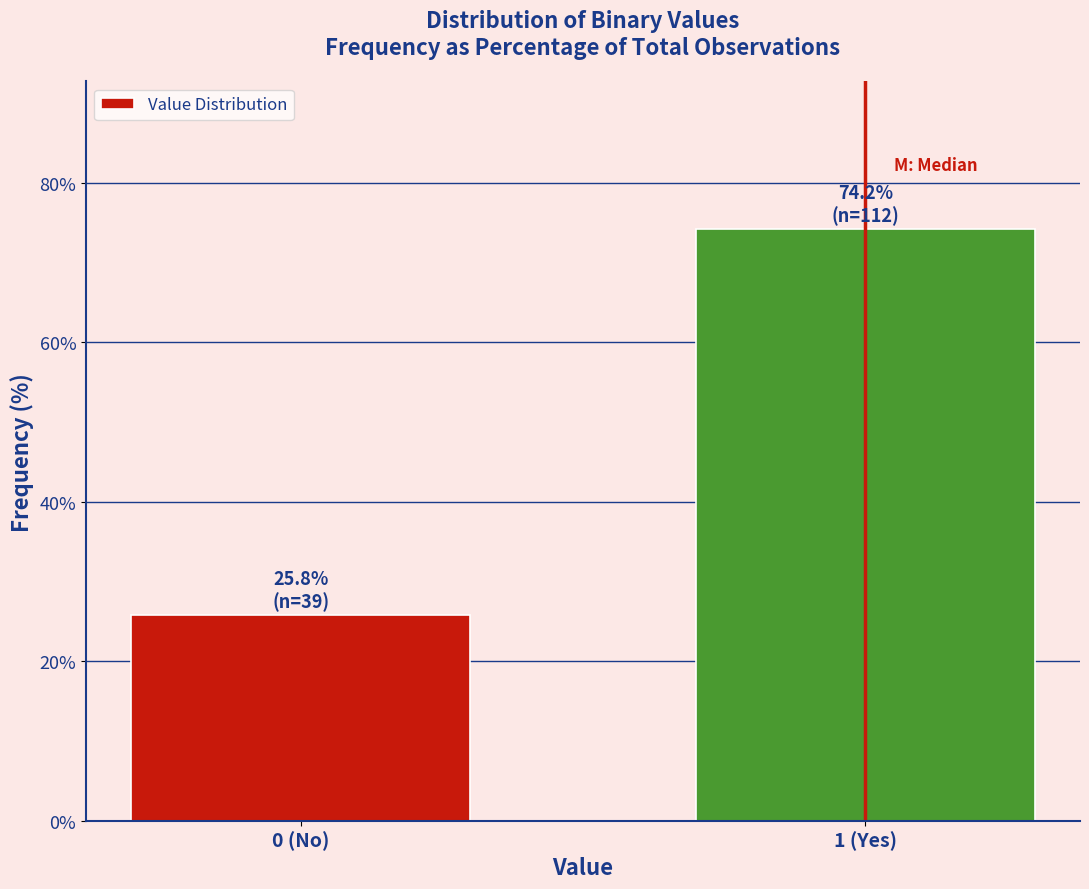

Reading right to left, what are all the values shown in this chart?

1 (Yes)=74.2	0 (No)=25.8